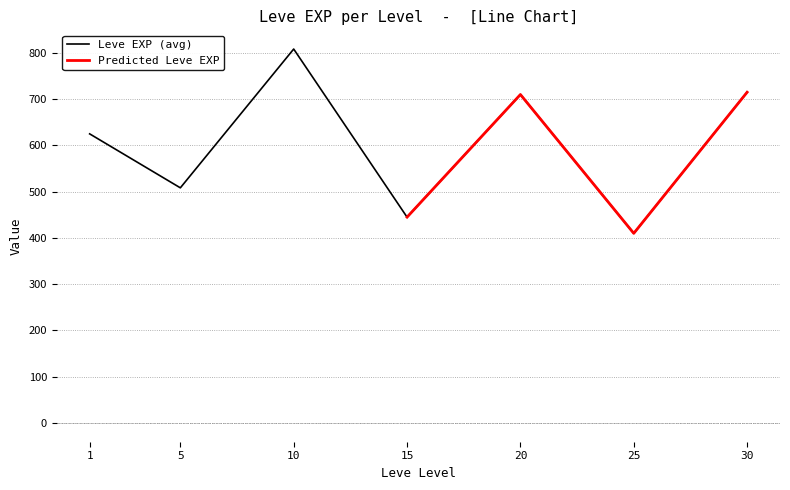

What is the minimum value for Leve EXP (avg)?

410.0